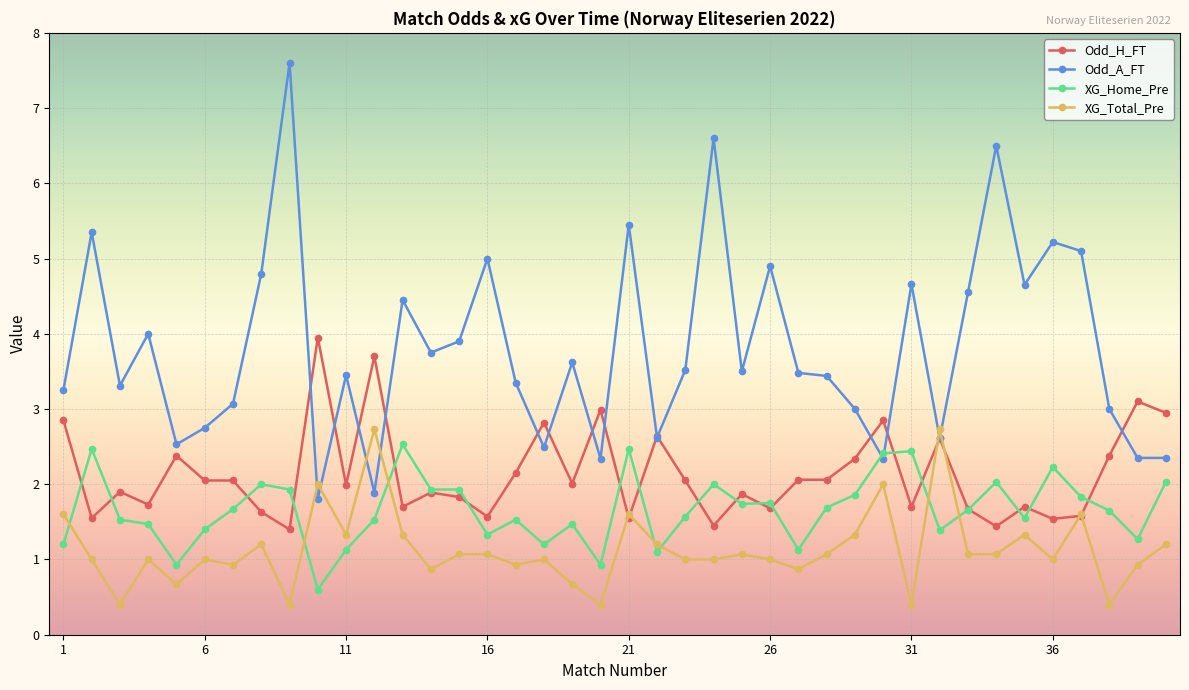

List the series in order of their overall mean, highest first.

Odd_A_FT, Odd_H_FT, XG_Home_Pre, XG_Total_Pre